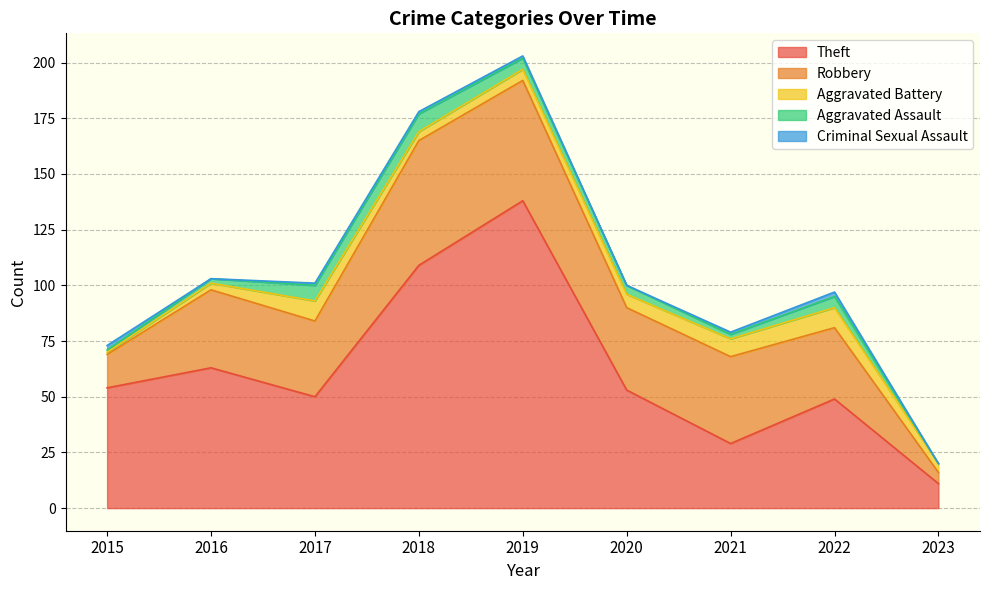

Where is the first local minimum for Theft?

2017